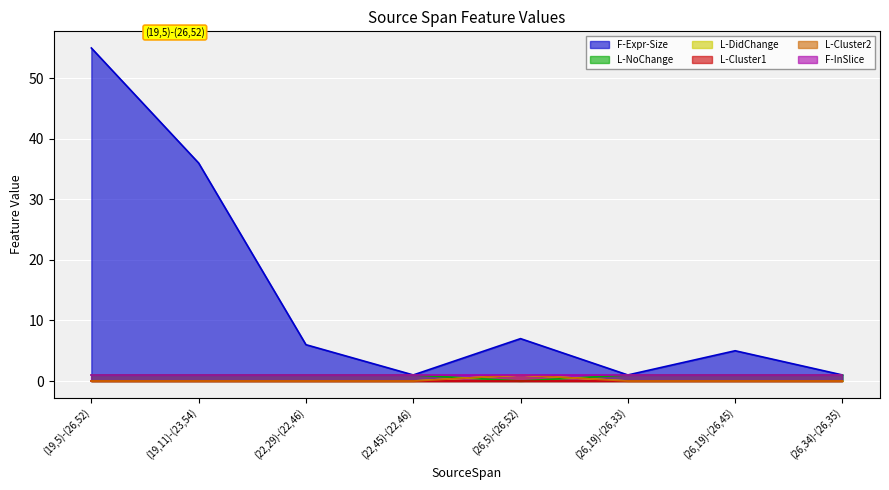

What is the label of the 1st point from the right?

(26,34)-(26,35)